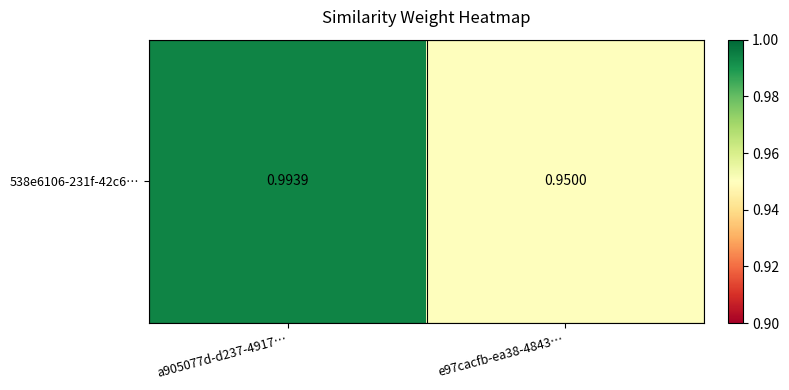

What is the sum of all values?

1.9